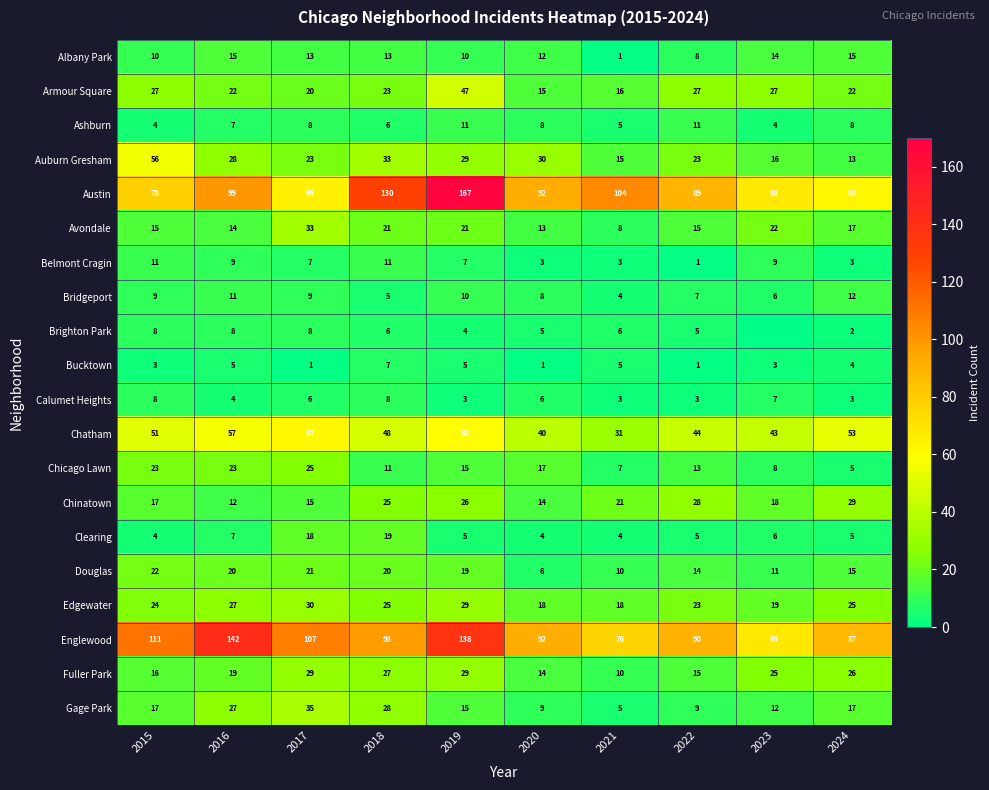

What is the greatest value displayed?

167